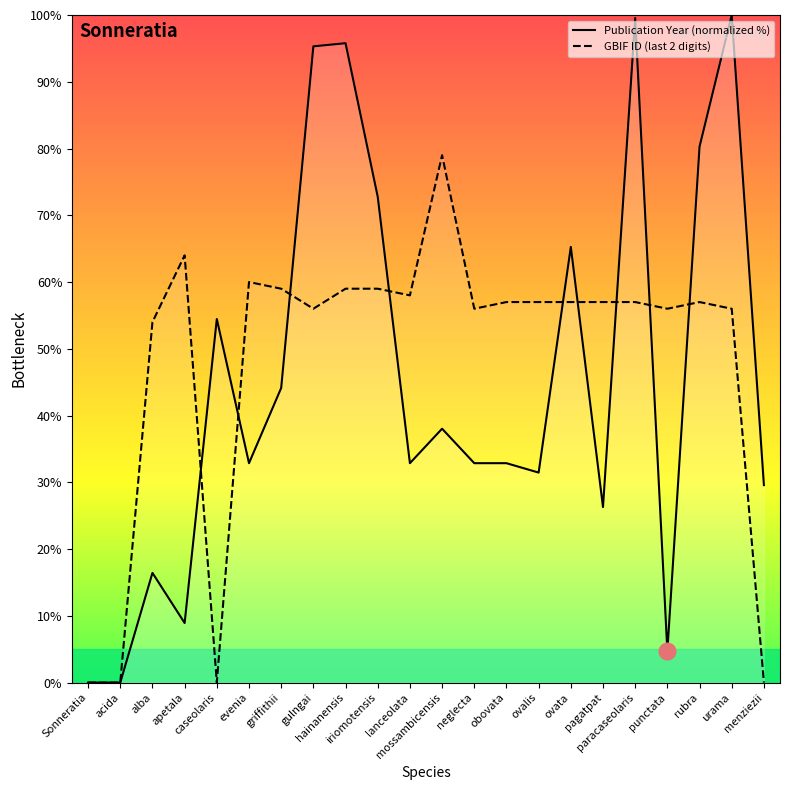

Between ovata and caseolaris, which is larger?

ovata